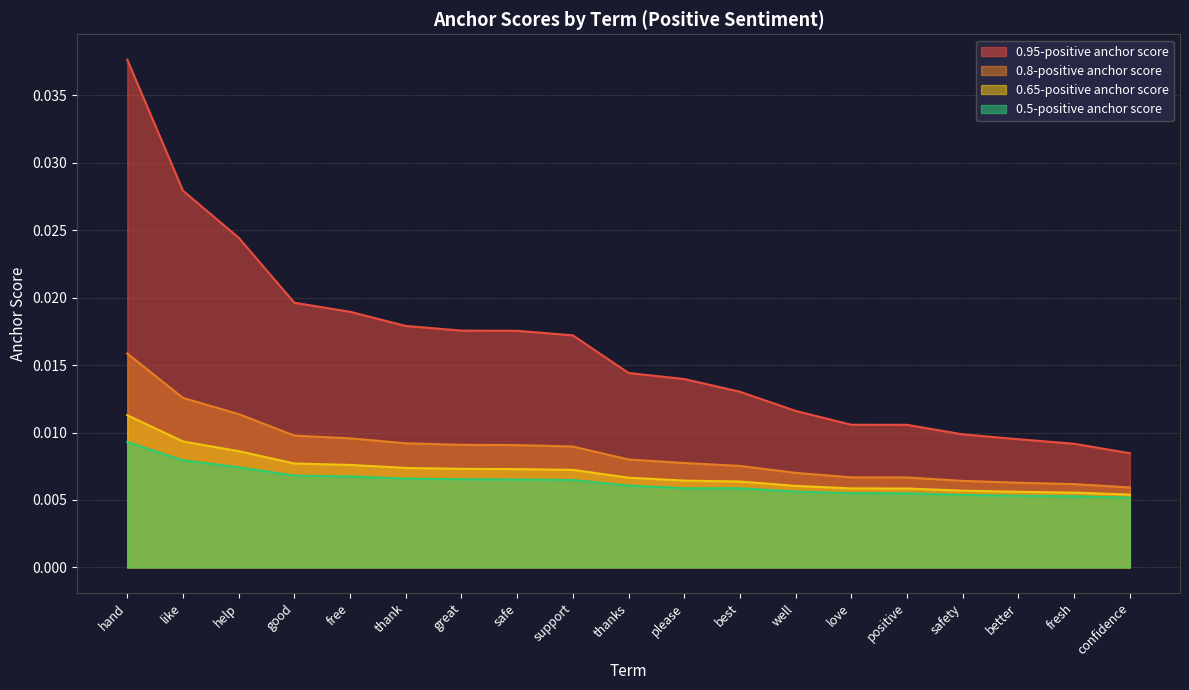

Which series has the widest spread of values?

0.95-positive anchor score